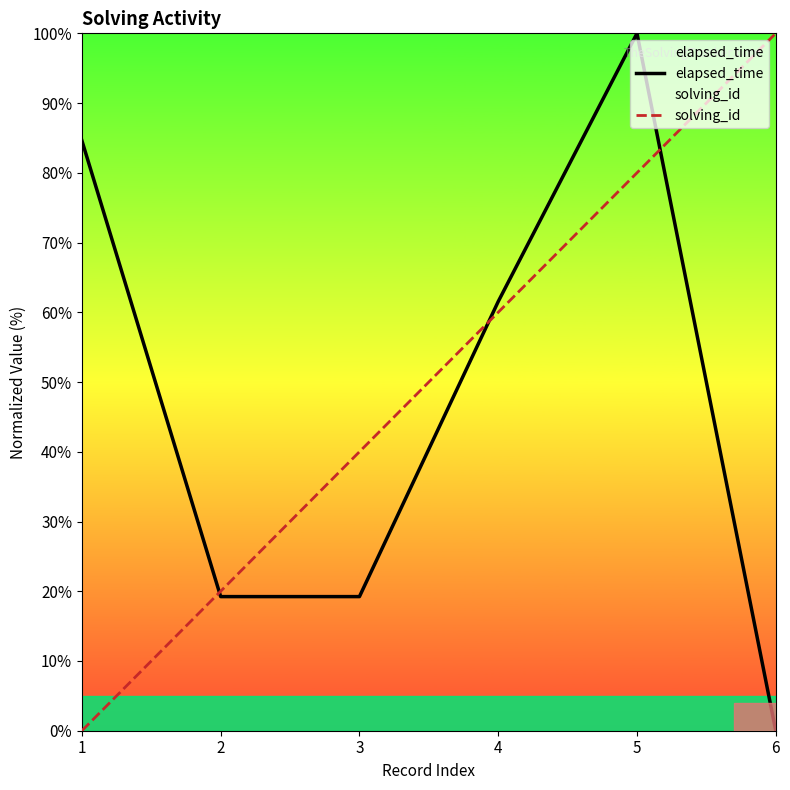

In elapsed_time, how many points are higher than both neighbors (excluding endpoints)?

1